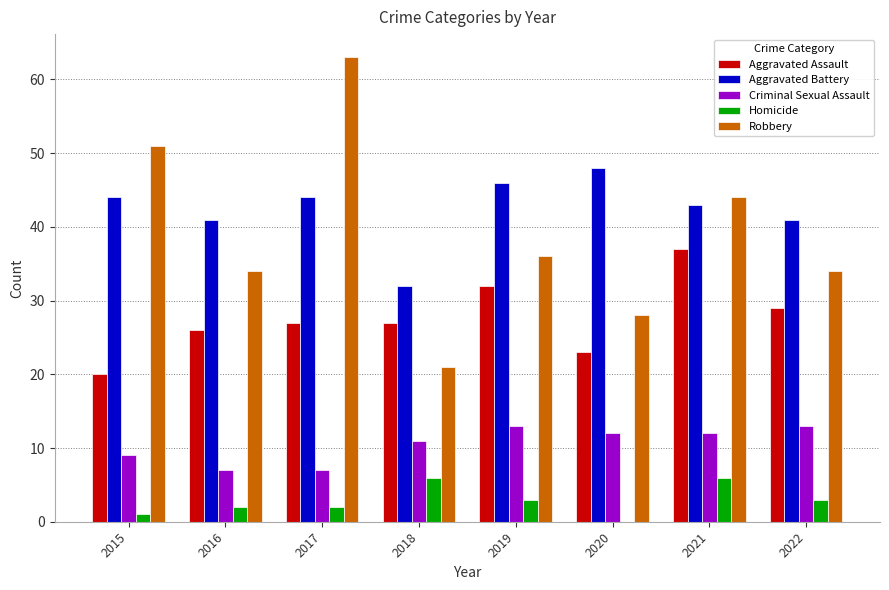

What is the total value across all series at 2018?

97